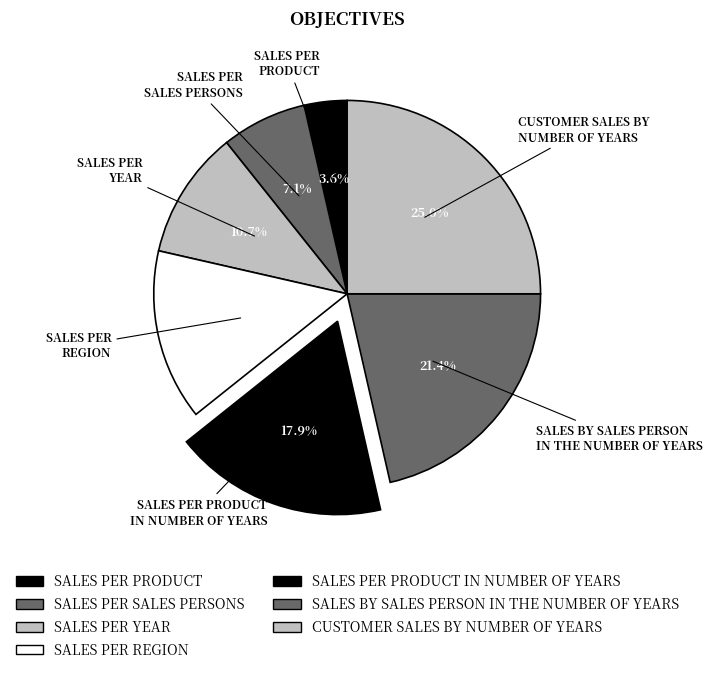

What is the total percentage of SALES PER PRODUCT IN NUMBER OF YEARS and SALES BY SALES PERSON IN THE NUMBER OF YEARS?

39.3%